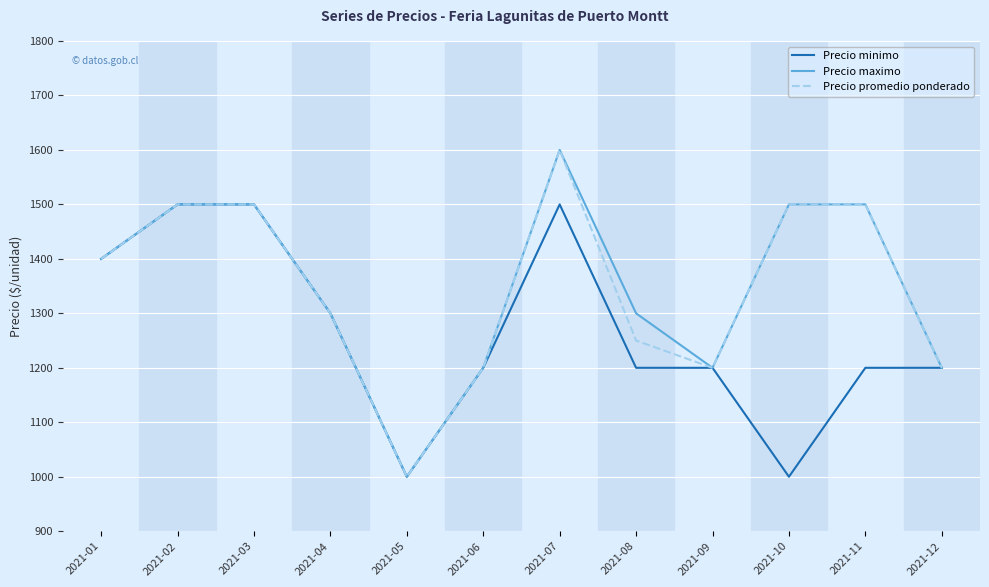

Reading left to right, list all the values displayed in this chart.

Precio minimo: 1400	1500	1500	1300	1000	1200	1500	1200	1200	1000	1200	1200
Precio maximo: 1400	1500	1500	1300	1000	1200	1600	1300	1200	1500	1500	1200
Precio promedio ponderado: 1400	1500	1500	1300	1000	1200	1600	1250	1200	1500	1500	1200